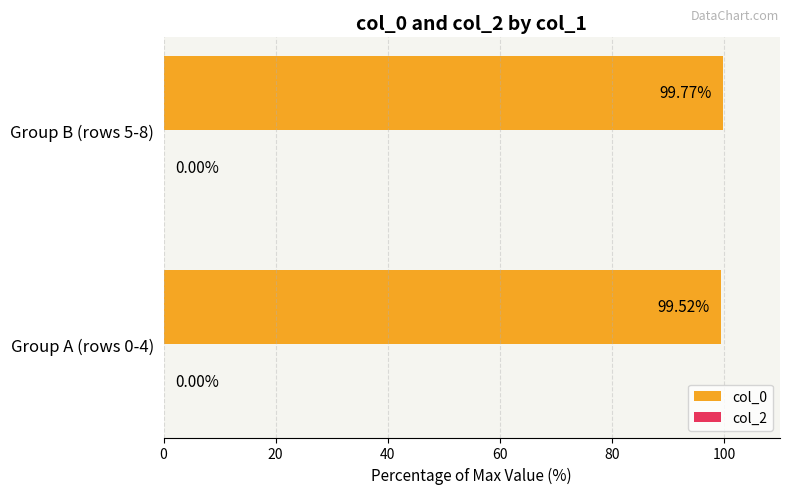

Rank the categories by value from lowest to highest.

Group A (rows 0-4), Group B (rows 5-8)